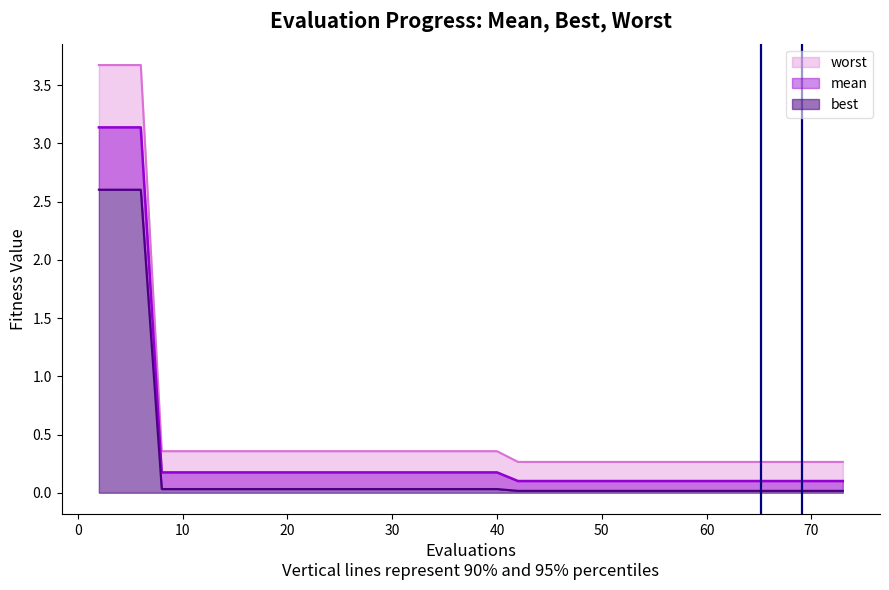

What is the value of the worst point at the 22nd from the left?

0.4